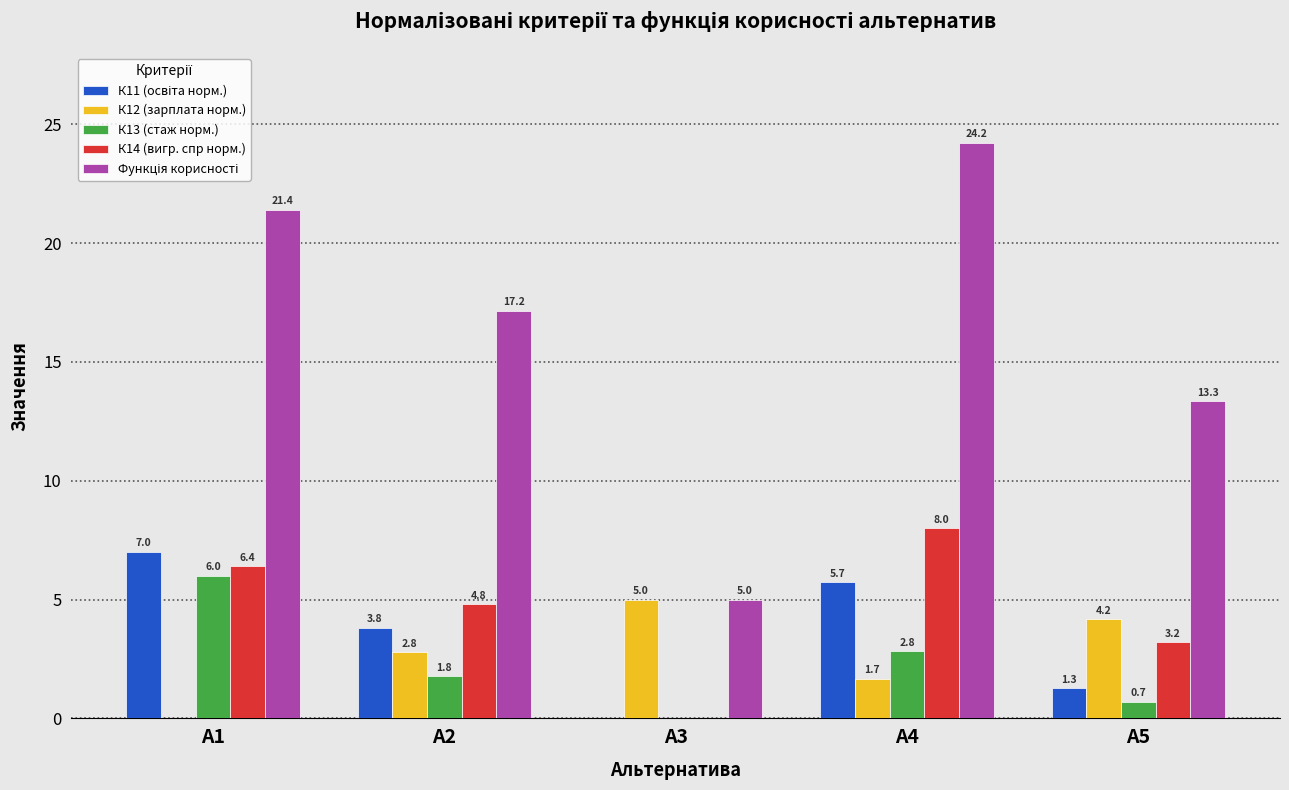

What is the maximum value shown in the chart?

24.2